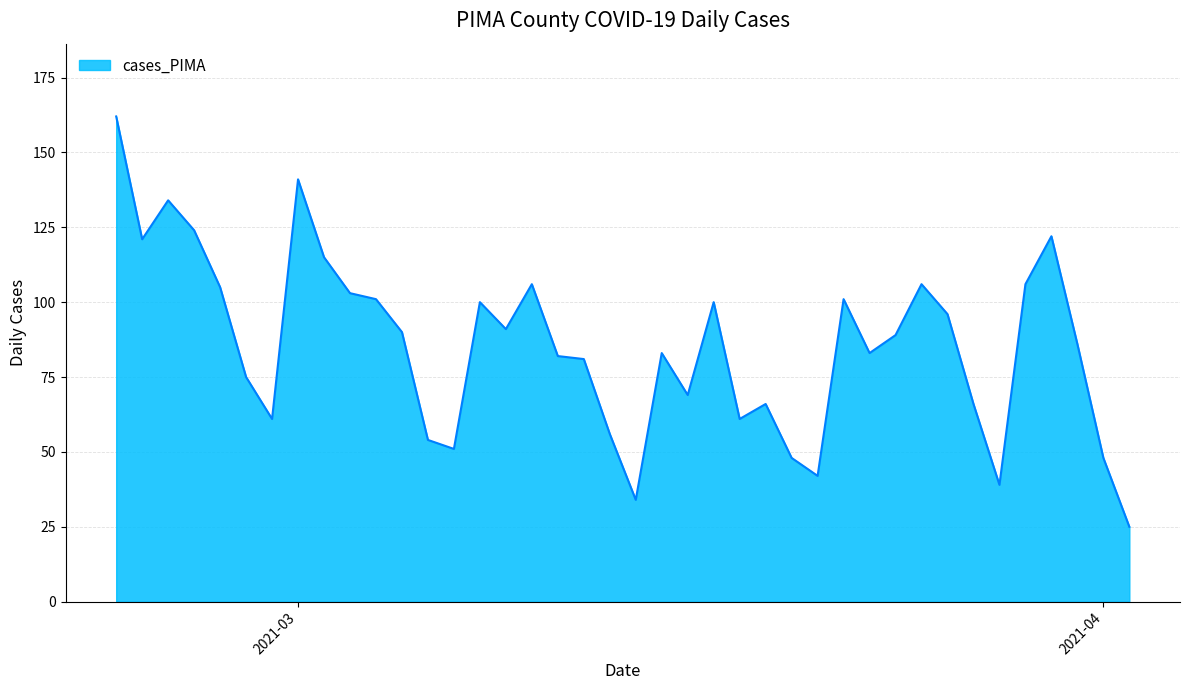

What is the greatest value displayed?

162